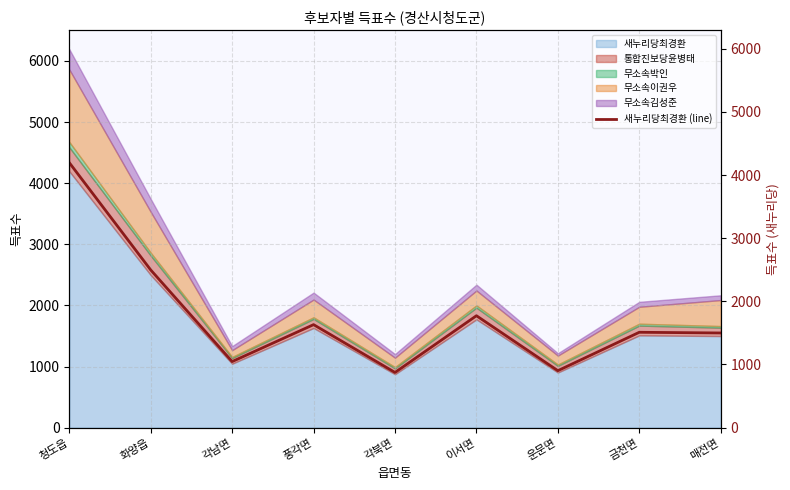

What value does the data have at 각남면, to the nearest 10?

1050